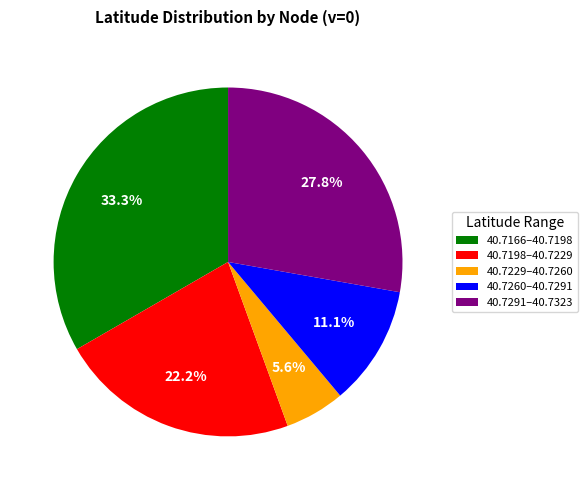

Count the number of slices in the pie.

5